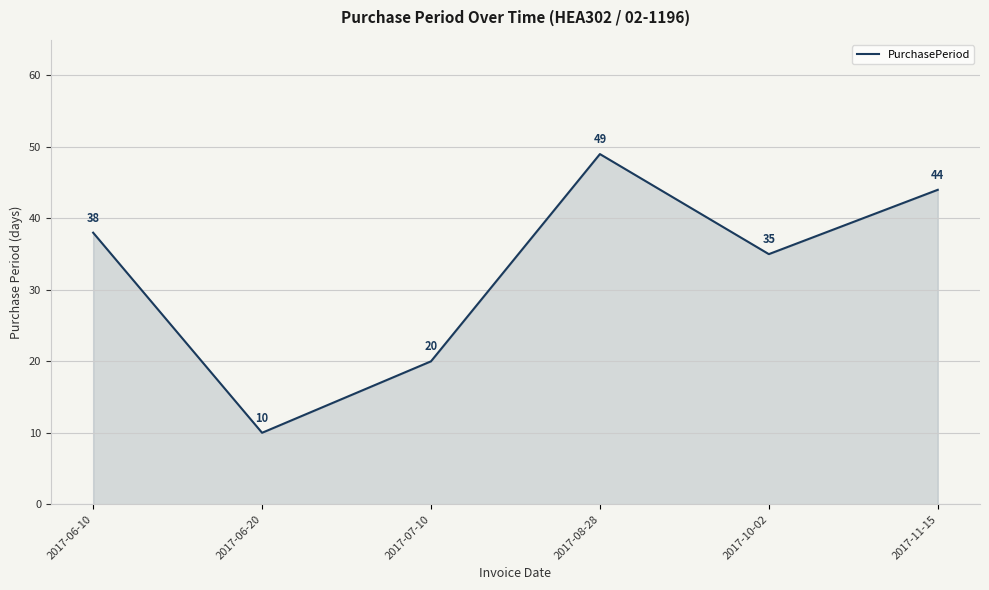

Count the values in the range 20 to 44.

4